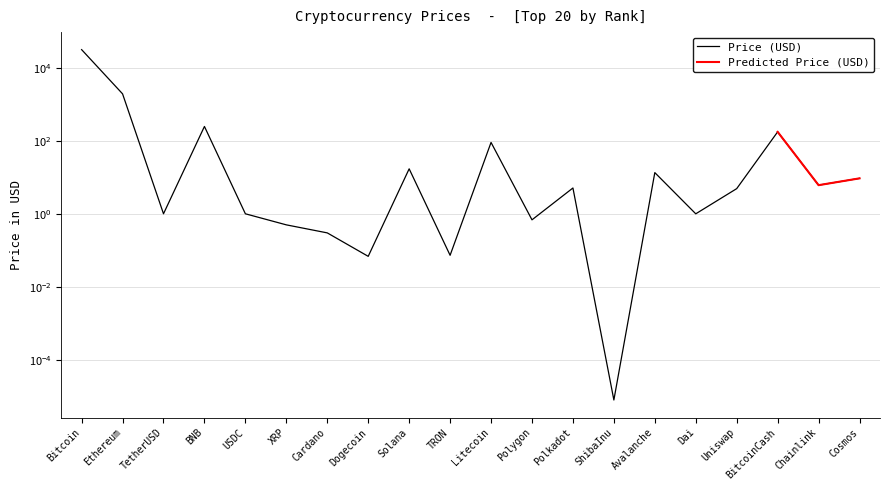

How many data points does each series have?

20